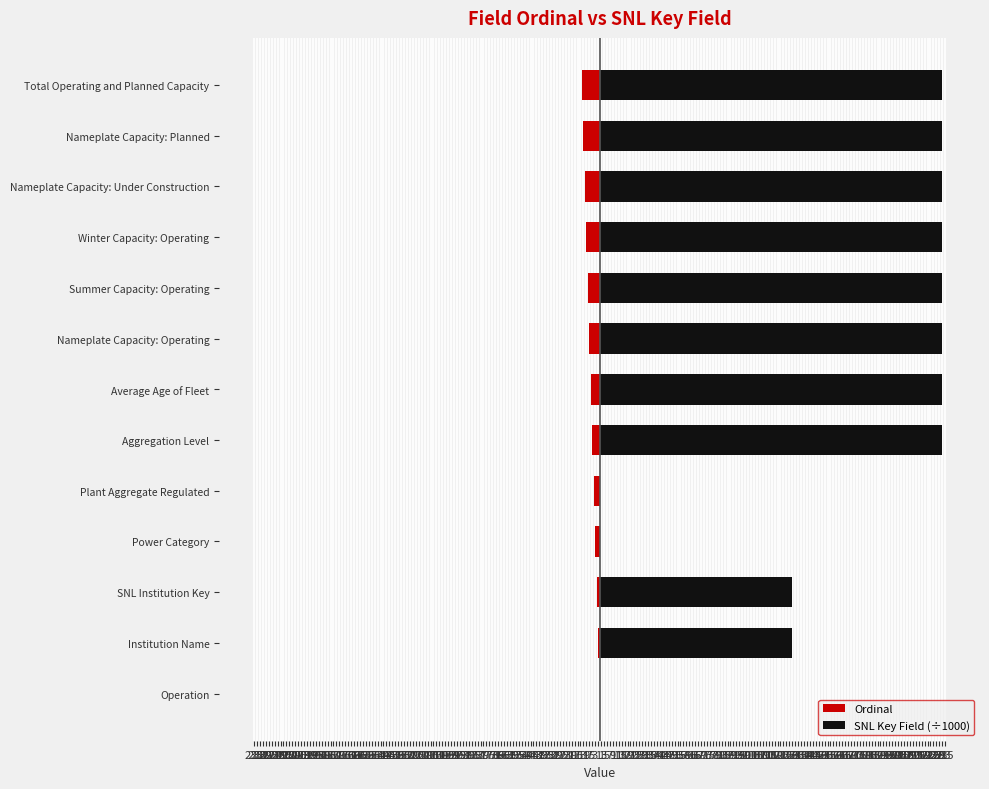

What is the difference between the maximum and minimum values in the Ordinal series?

12.0